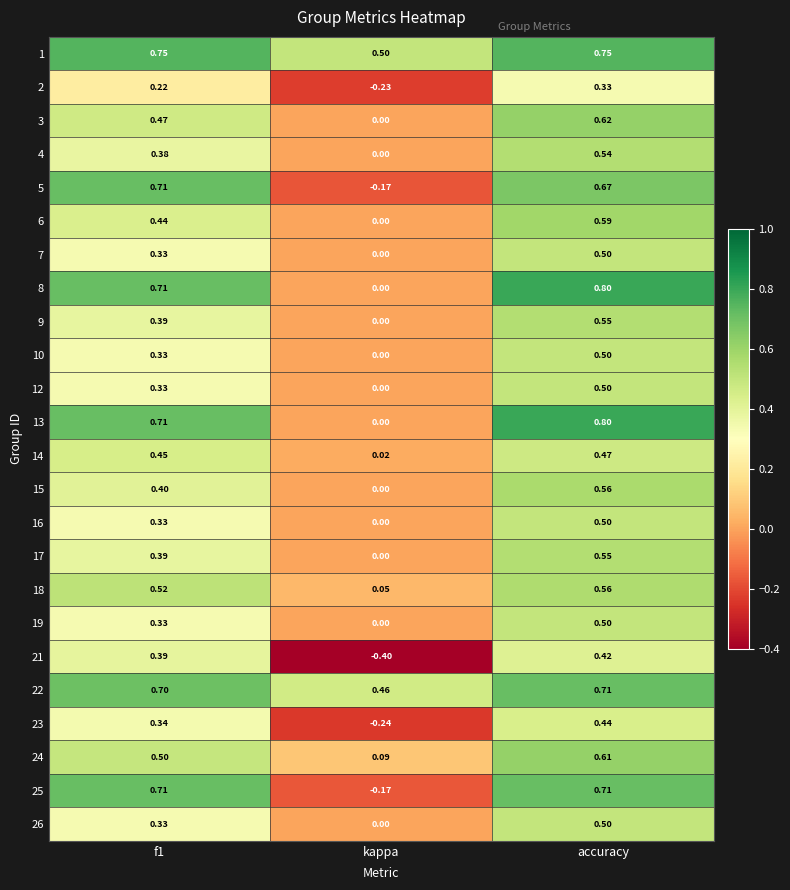

Which category has the highest value across all series?

accuracy